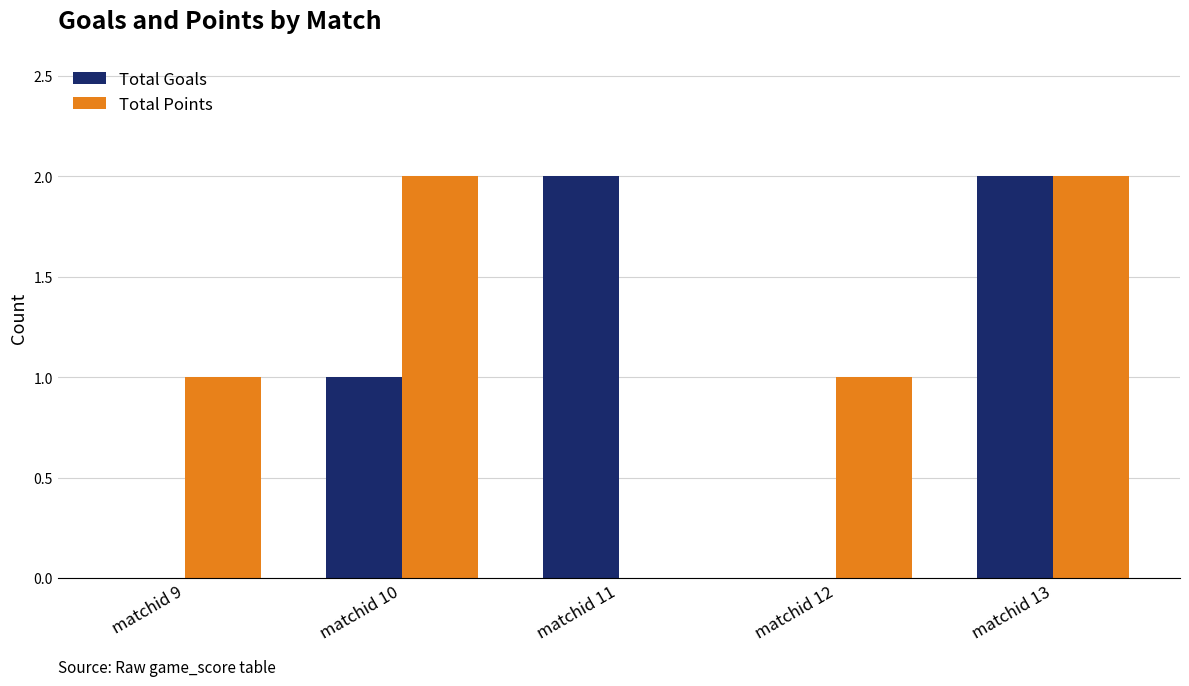

The value of Total Points at matchid 11 is 1. True or false?

False